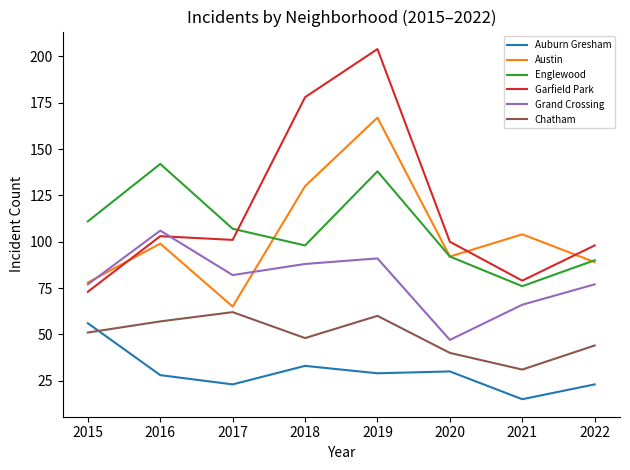

Is the value of Chatham at 2019 greater than the value of Garfield Park at 2016?

No